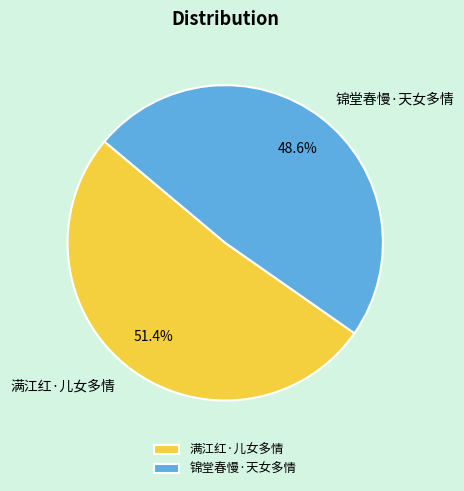

How many slices are in this pie chart?

2